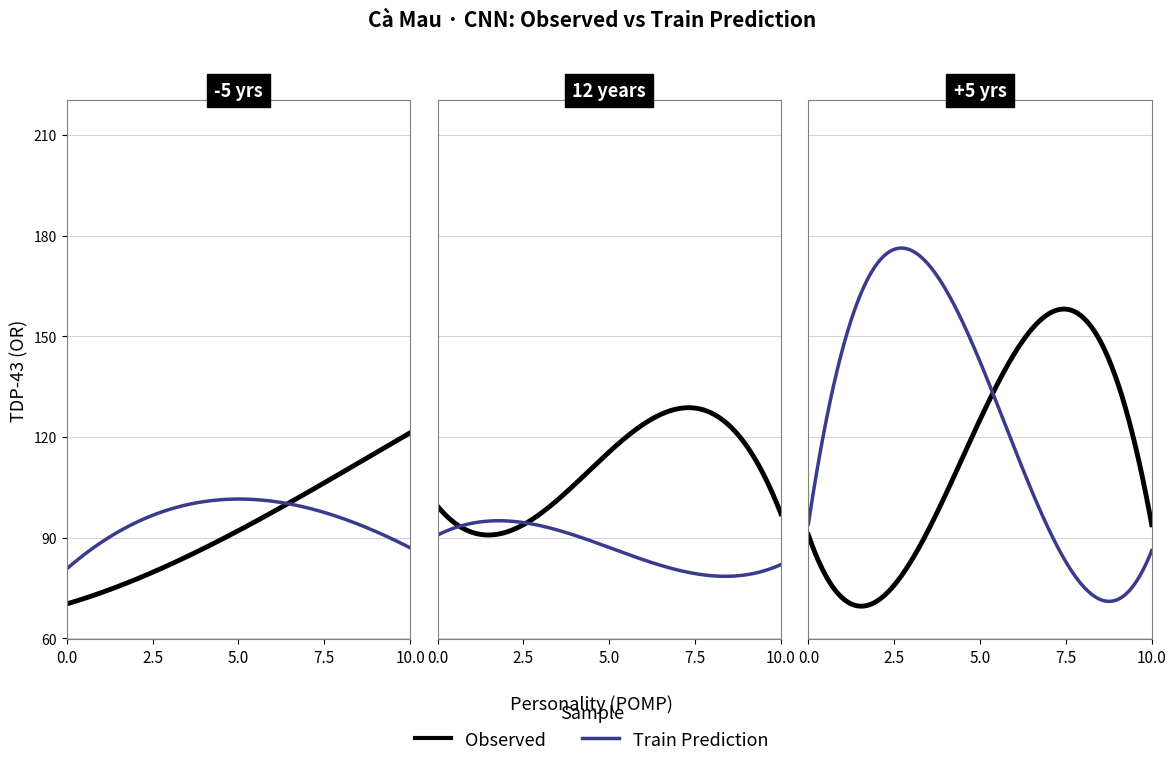

List the series in order of their overall mean, lowest first.

Train Prediction, Observed